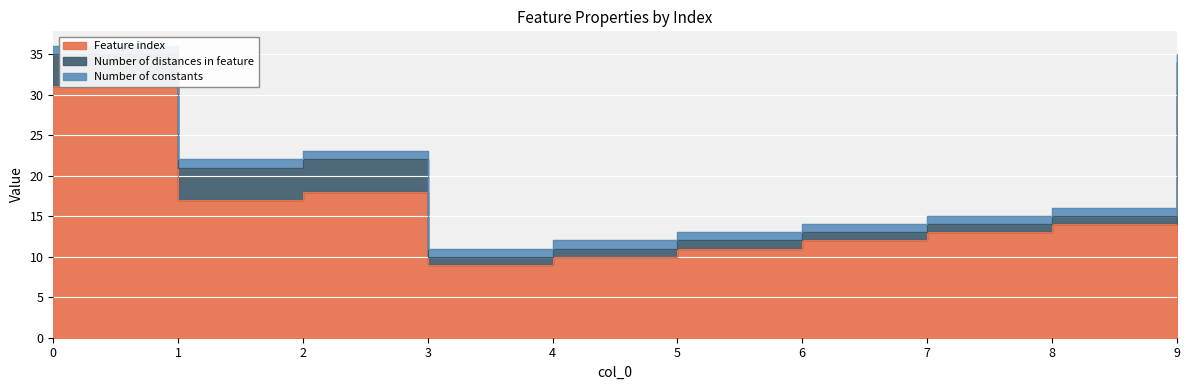

Is the value of Number of constants at 3 greater than the value of Number of distances in feature at 4?

No